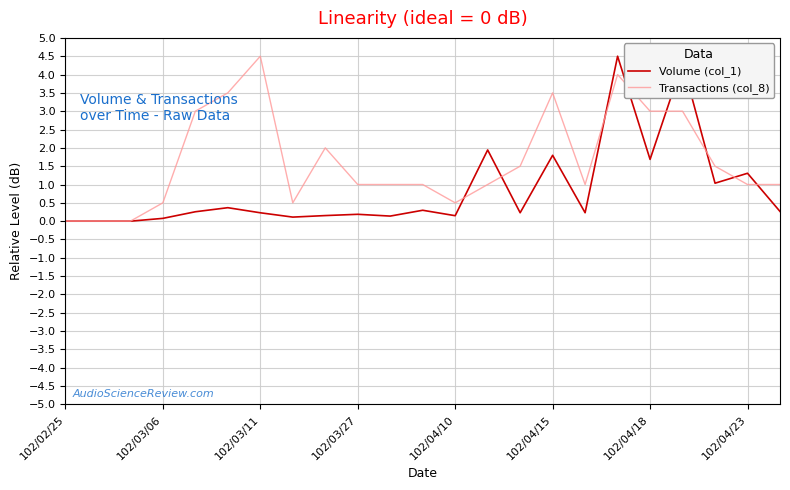

What is the highest value of the Transactions (col_8) series?

4.5